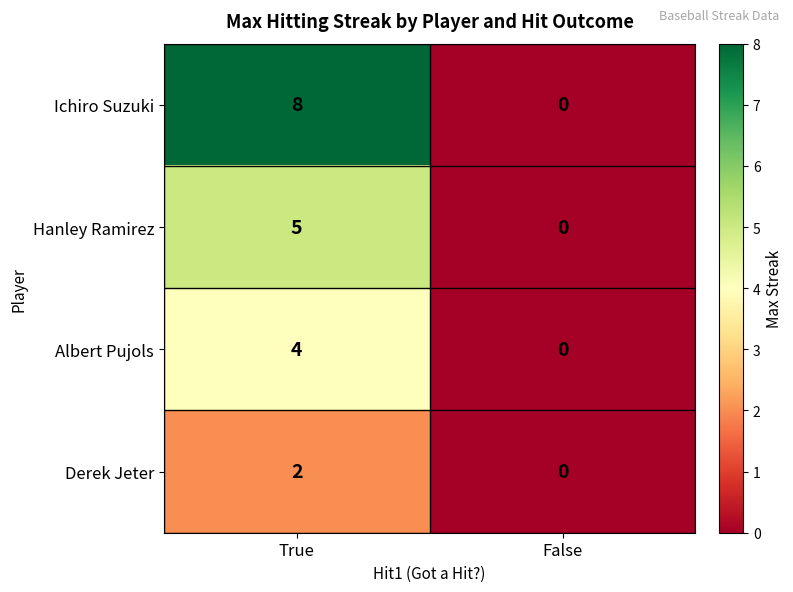

At which category is the sum across all series the highest?

True